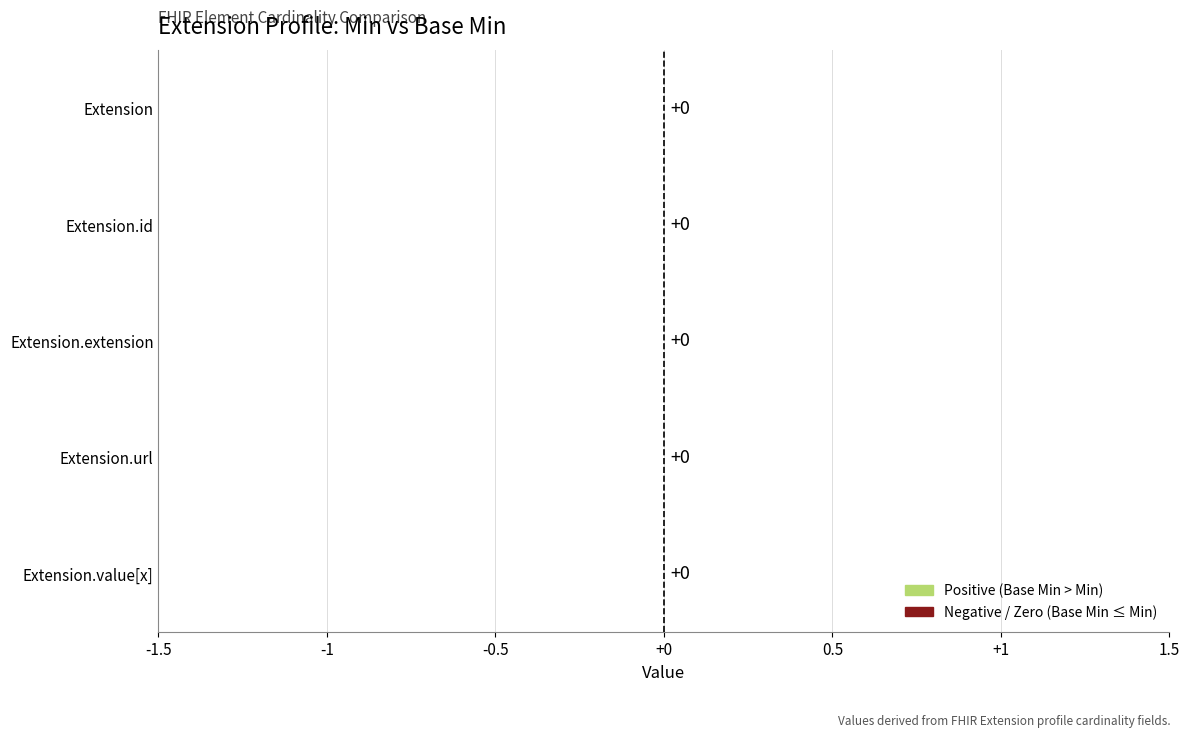

The value of Base Min at Extension.extension is 0. True or false?

False